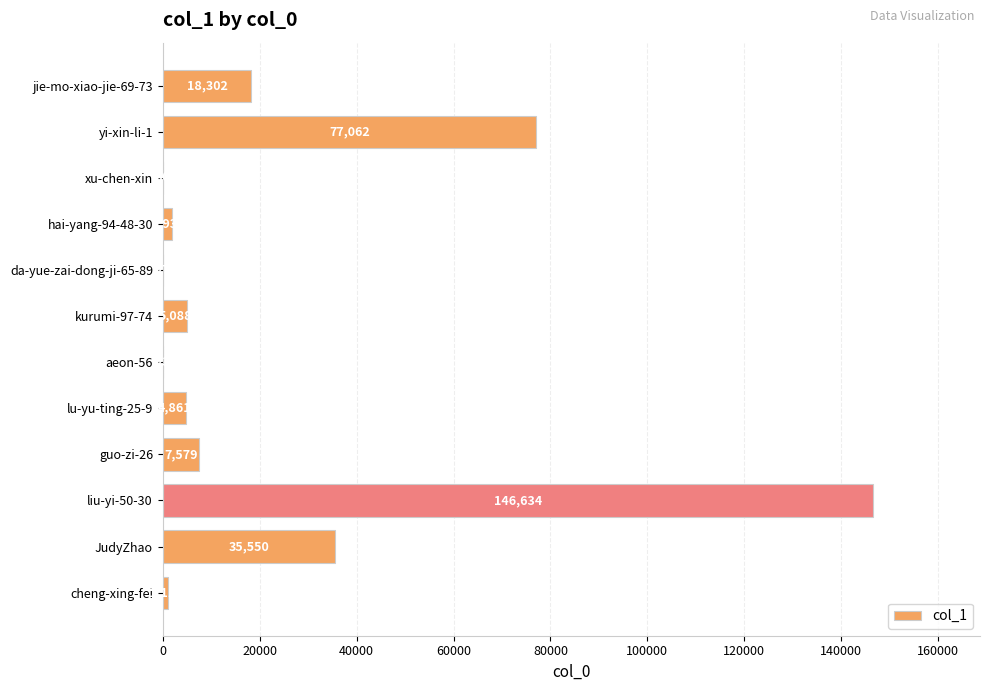

What is the greatest value displayed?

146634